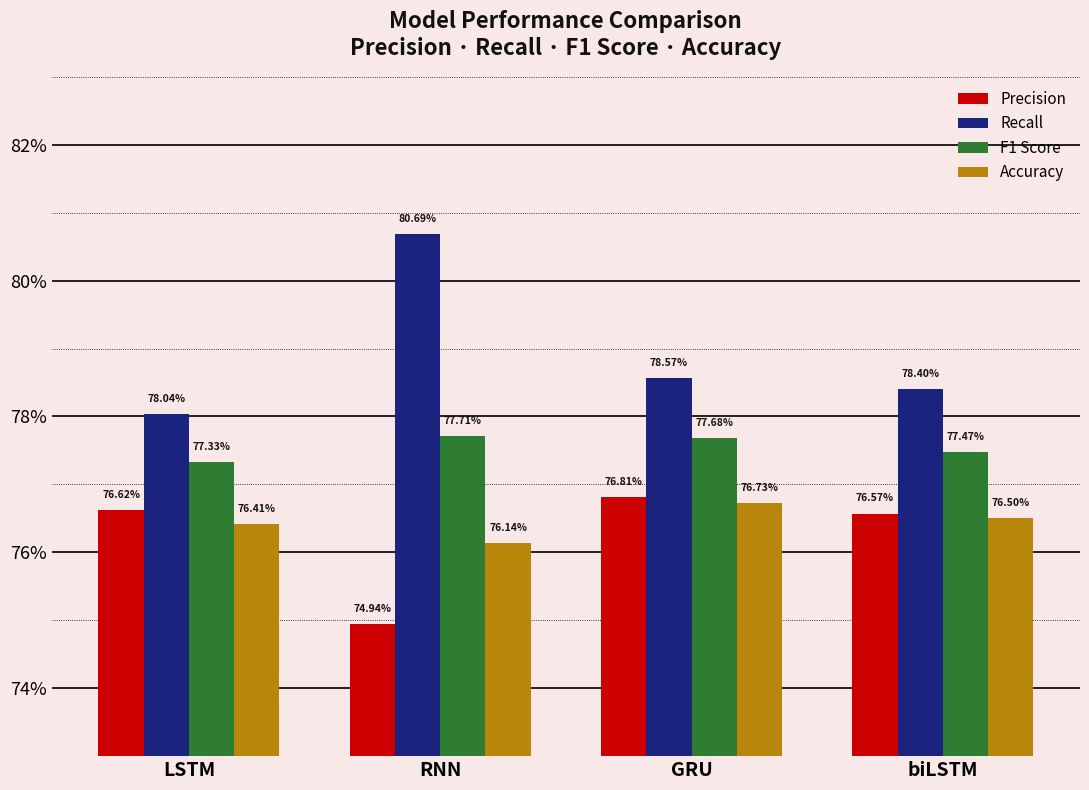

Which series has the widest spread of values?

Recall